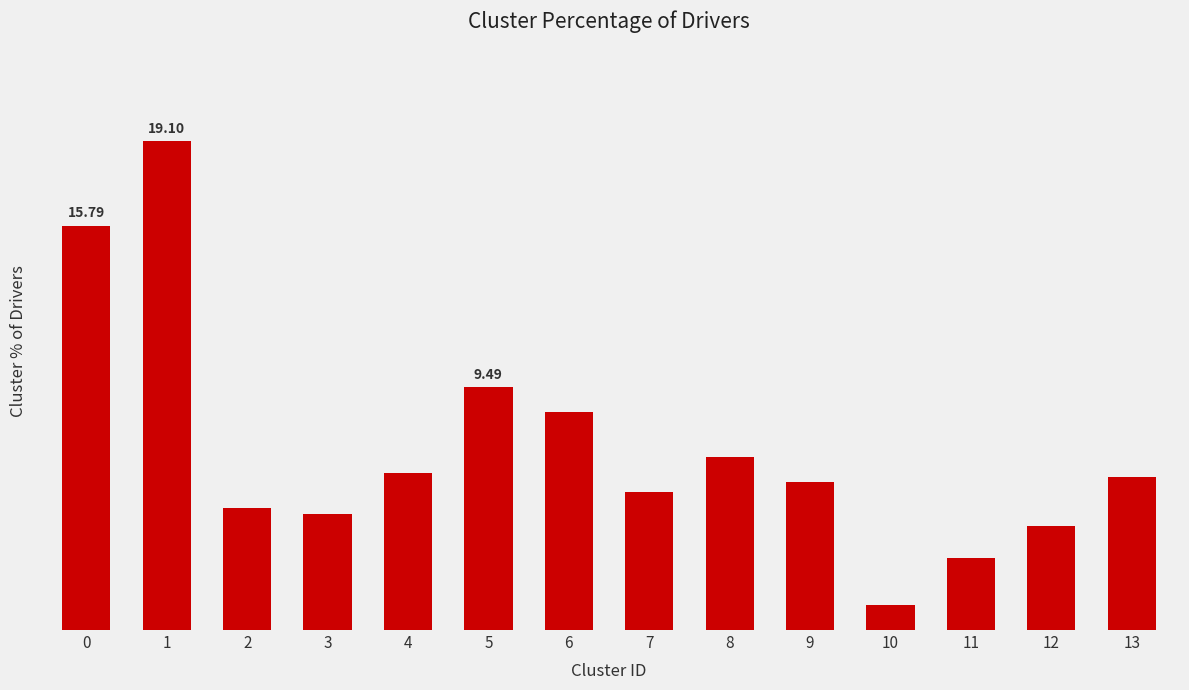

Which has a higher value, 3 or 4?

4